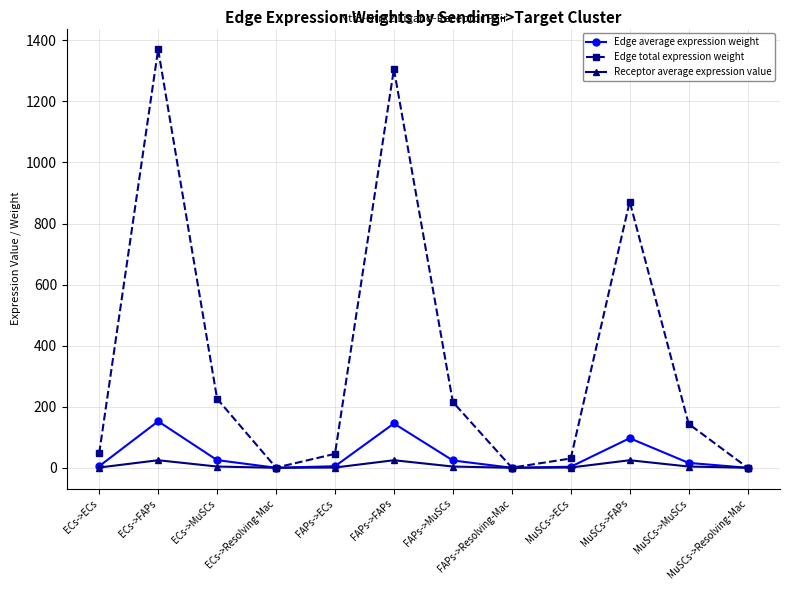

Is the value of Receptor average expression value at MuSCs->FAPs greater than the value of Edge total expression weight at FAPs->ECs?

No